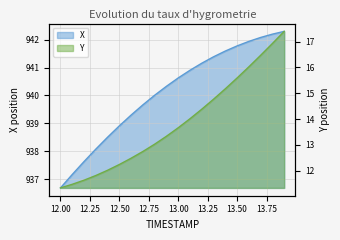

Is it true that X equals 941.2 at 13.2?

True